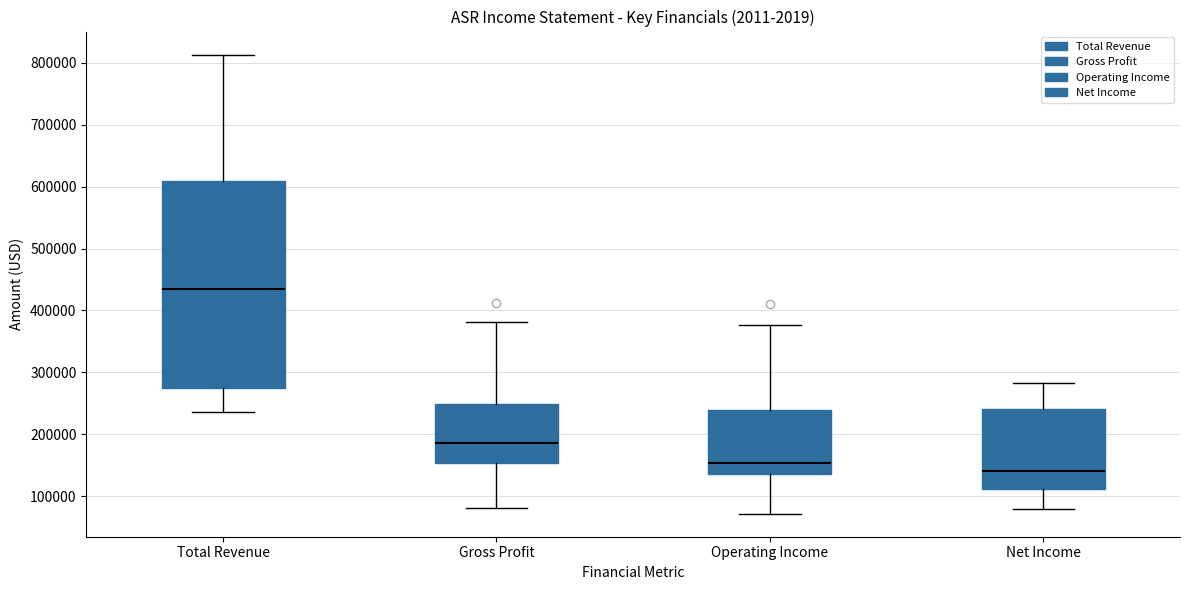

Where is the upper edge of the box for Gross Profit on the y-axis? The values are not printed on the chart, so give them approximately, as read against the axis.

250000